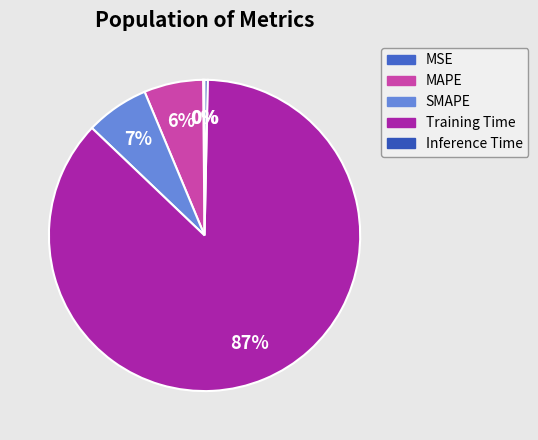

To the nearest percent, what is the average slice percentage?

20%